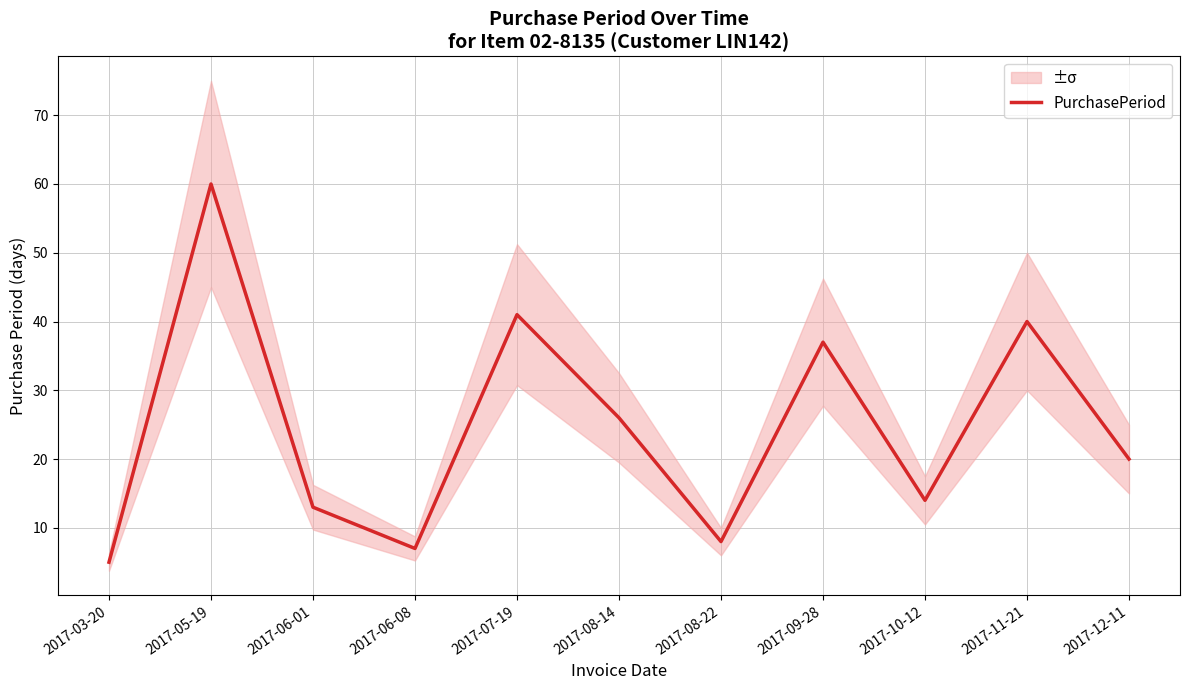

What is the greatest value displayed?

60